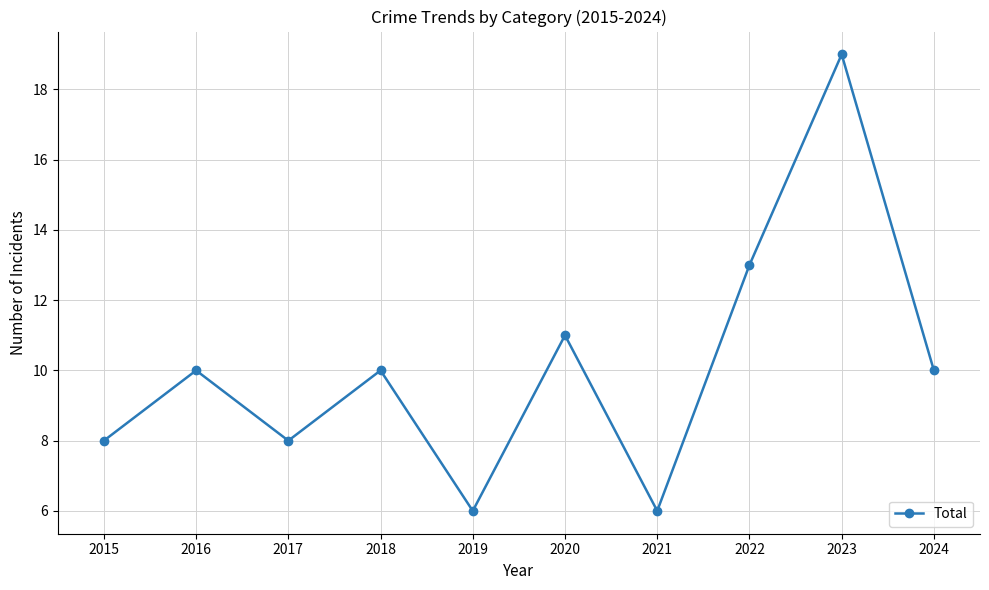

Reading left to right, list all the values displayed in this chart.

8	10	8	10	6	11	6	13	19	10